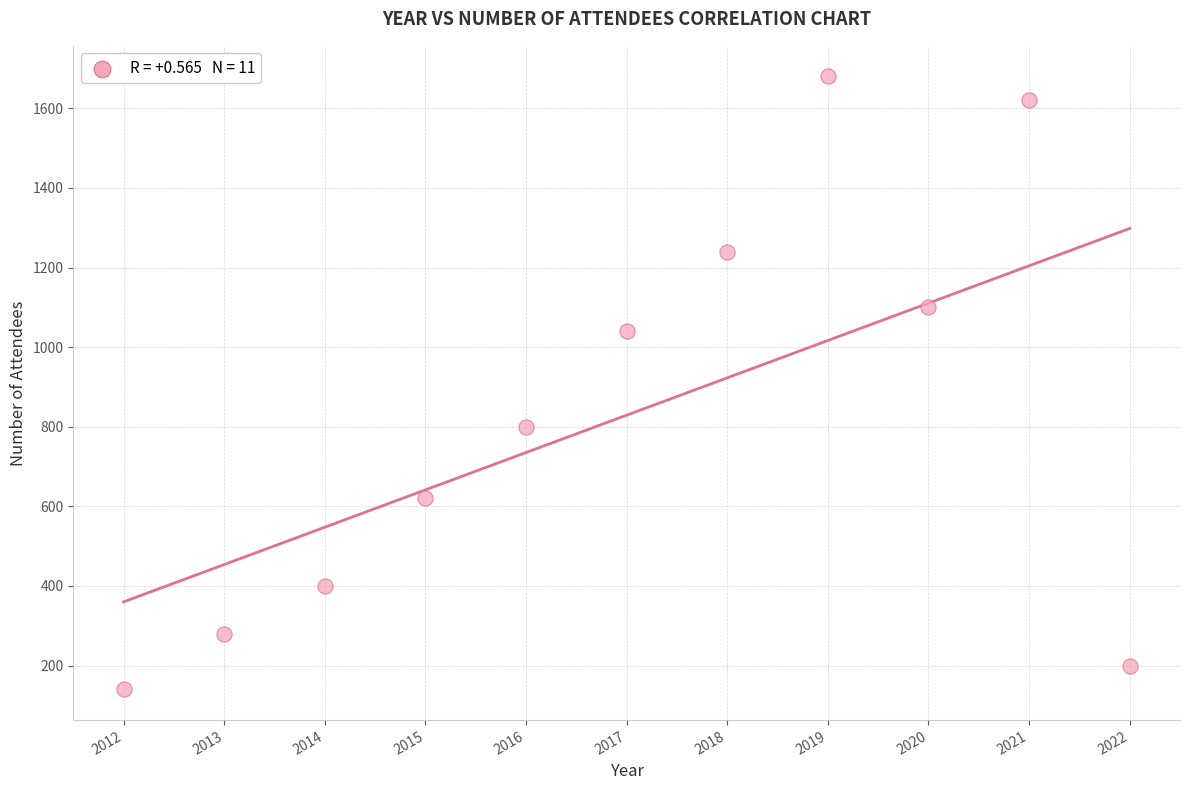

What Y value in the scatter plot is closest to 910?

800